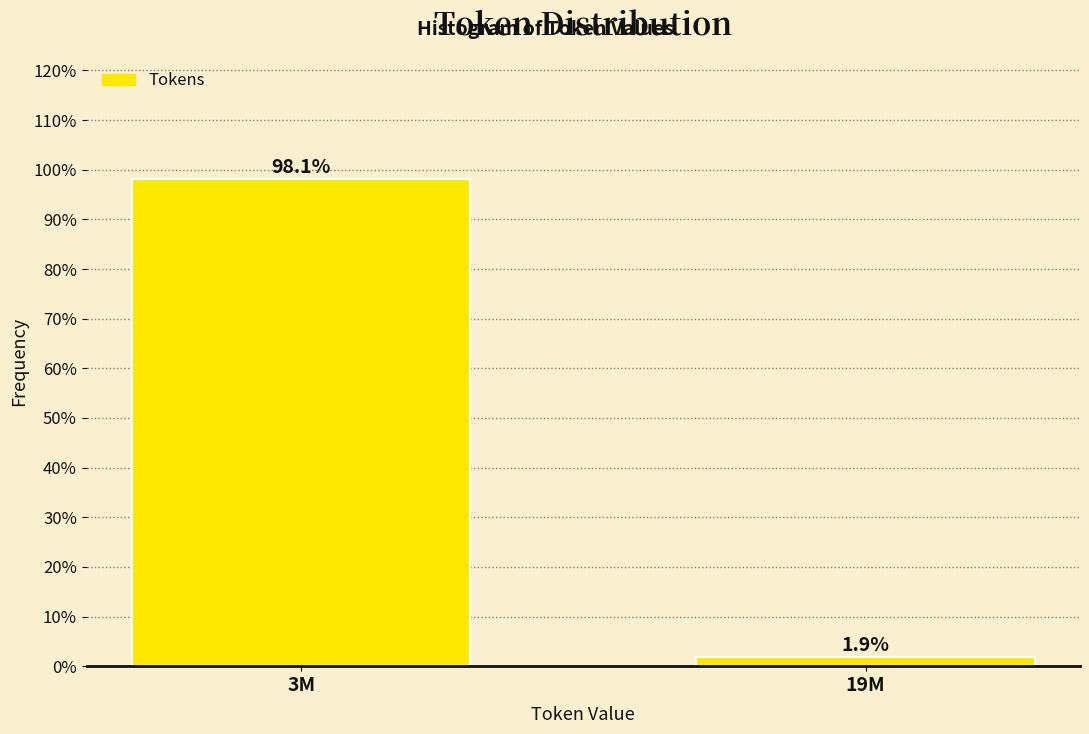

Reading left to right, extract all data points from this chart.

3M=98.1	19M=1.9